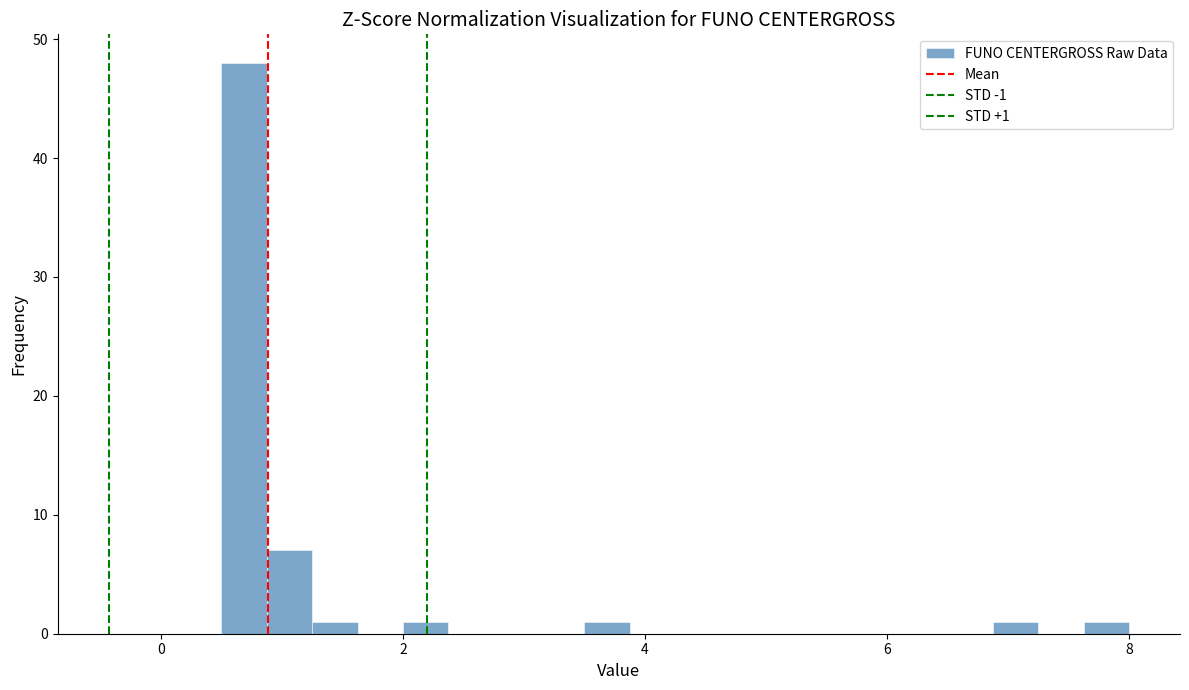

Around what value on the x-axis is the tallest bar? Give the approximate position of its centre, as read against the axis.

0.6